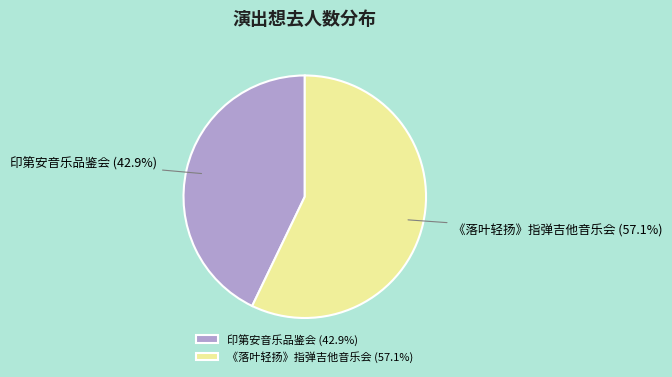

What is the ratio of the value at 《落叶轻扬》指弹吉他音乐会 to the value at 印第安音乐品鉴会?

1.3